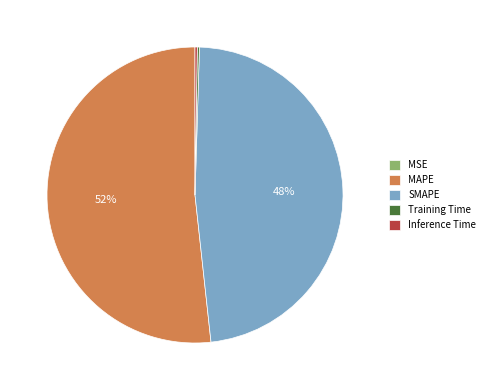

Is there any slice that represents more than half of the pie?

Yes